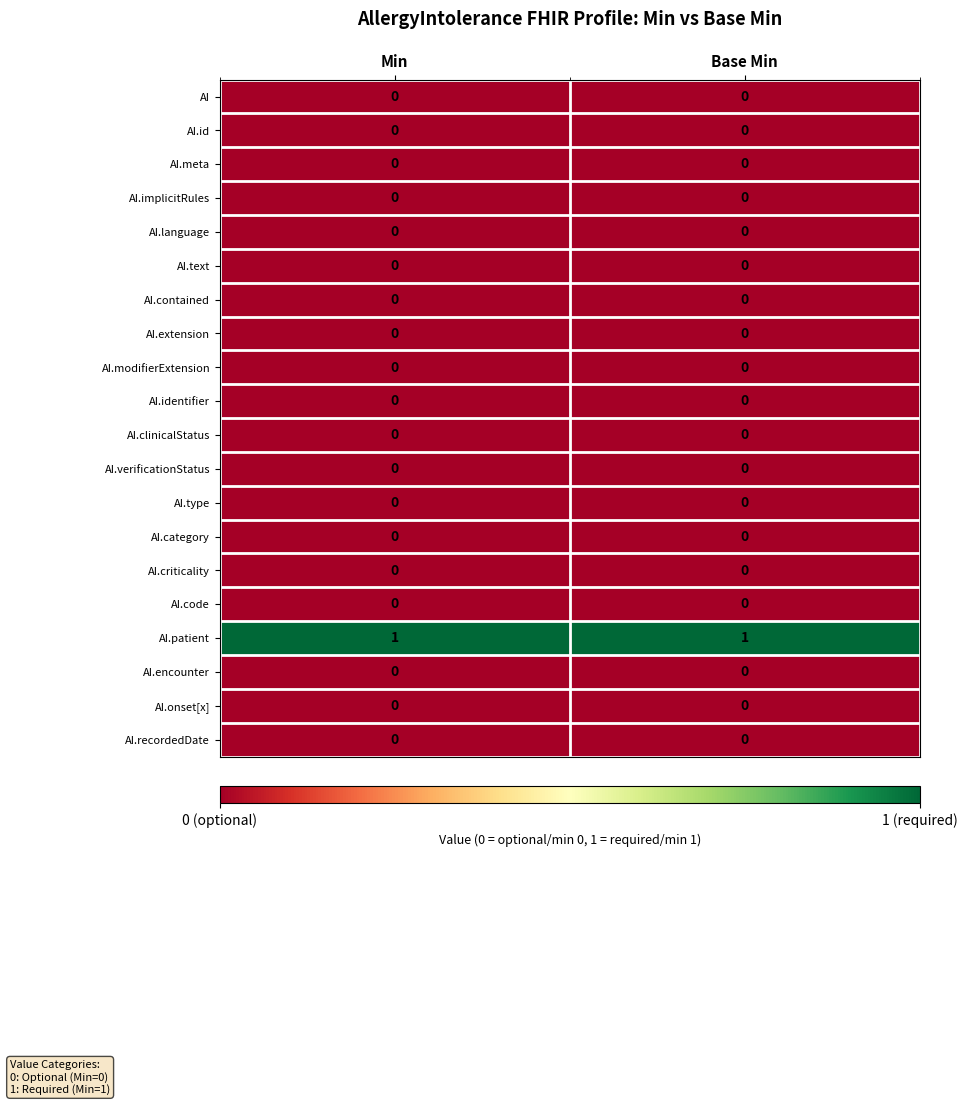

Which series has the largest total across all categories?

AI.patient